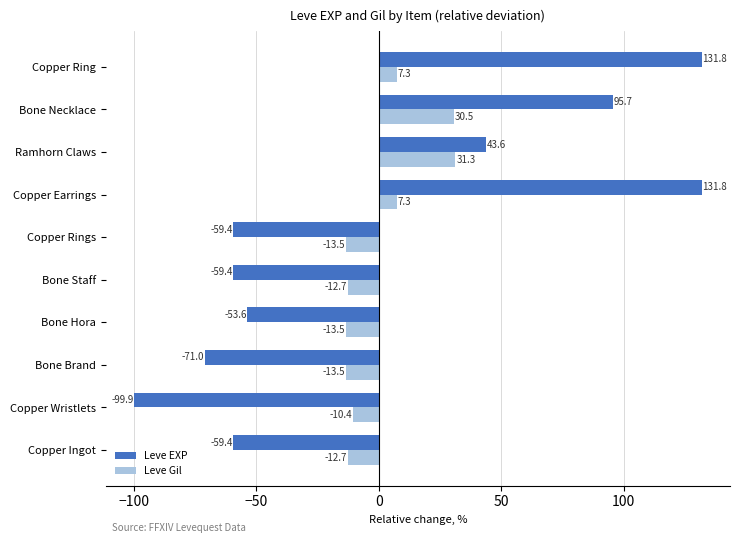

What is the spread (max minus min) of values at Copper Earrings?

124.5